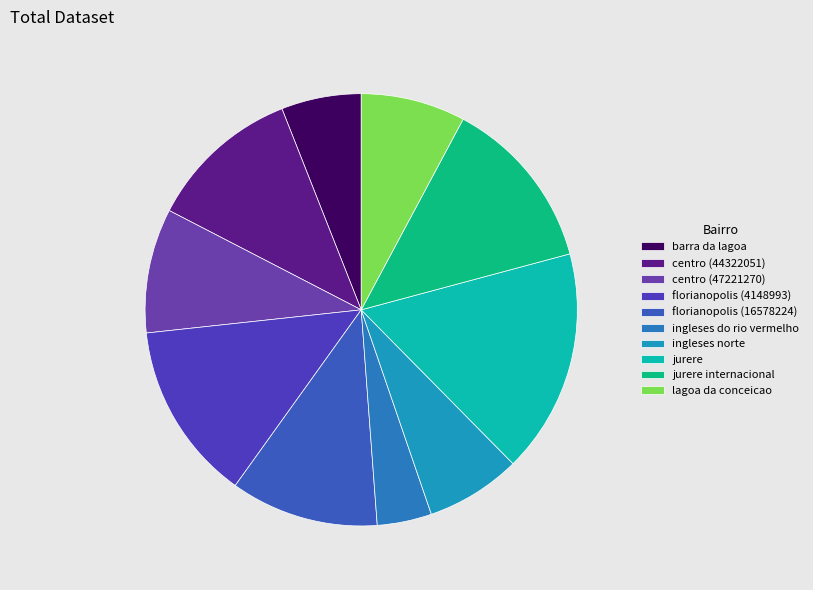

Which slice is the smallest?

ingleses do rio vermelho